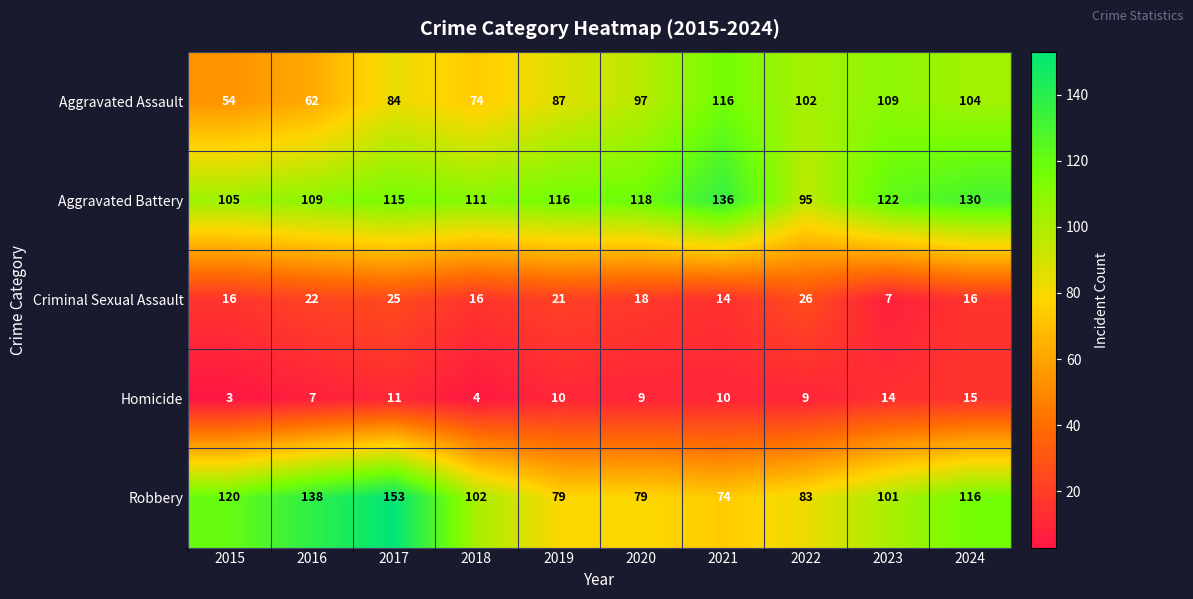

What is the spread (max minus min) of values at 2020?

109